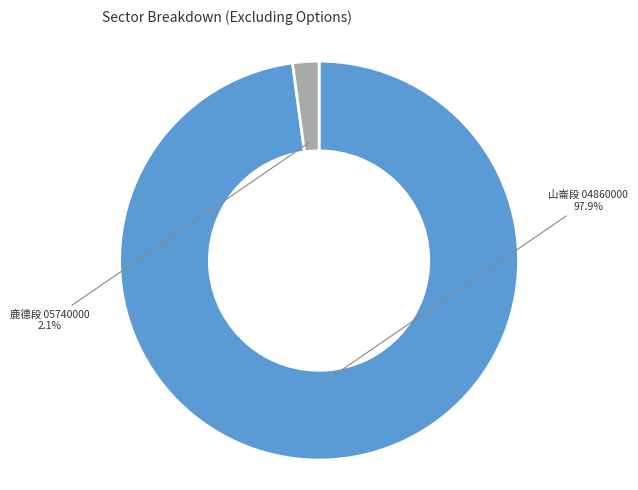

Which slice is the smallest?

鹿德段 05740000